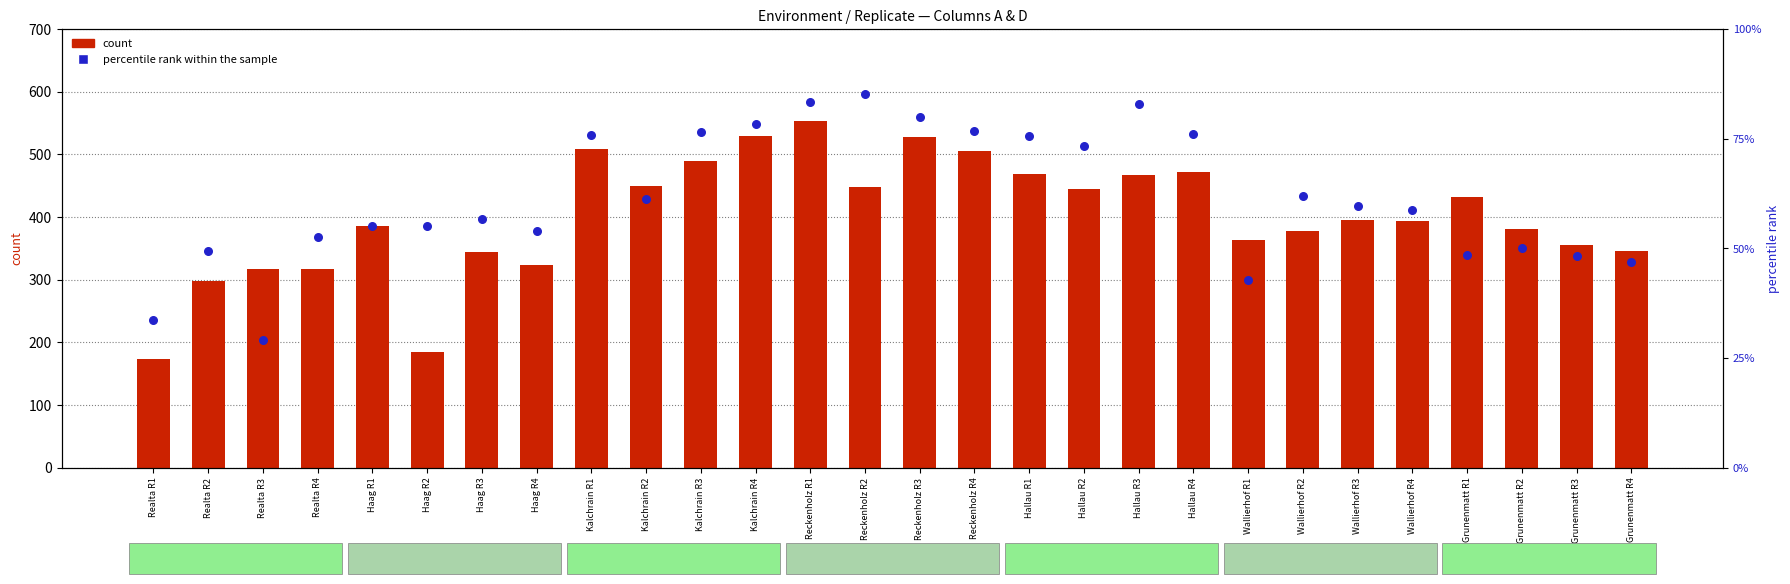

At which category is the sum across all series the highest?

Reckenholz R1